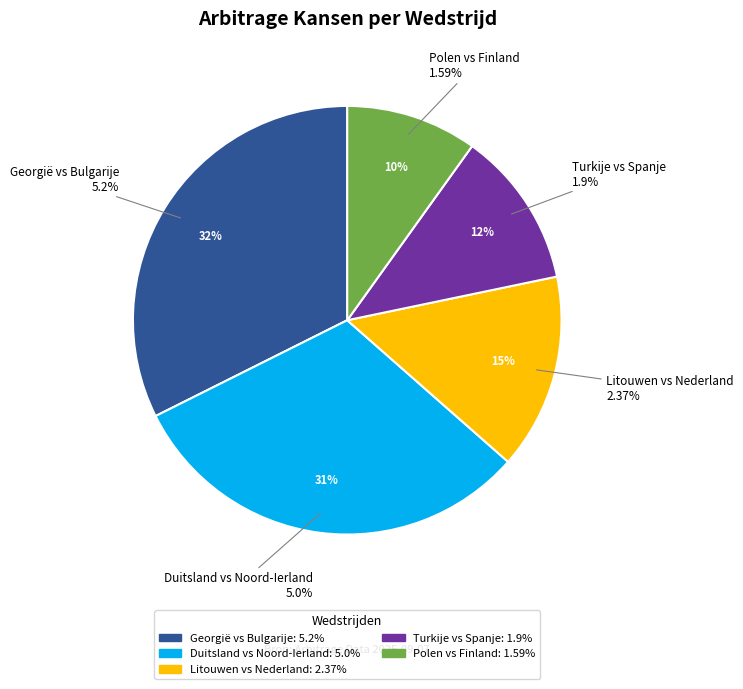

What percentage is NOT represented by Polen vs Finland?

90.1%